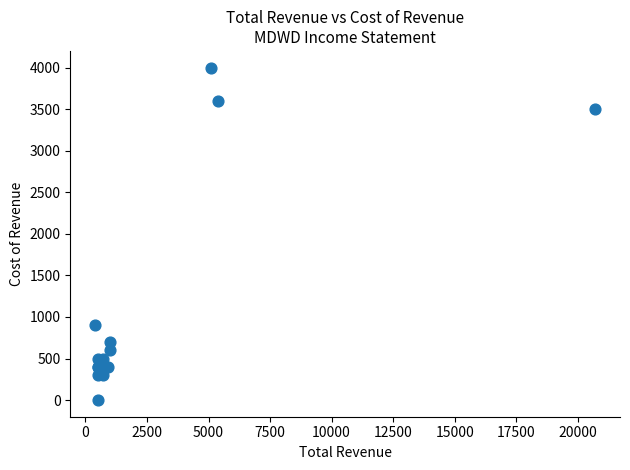

What Y value in the scatter plot is closest to 2000?

900